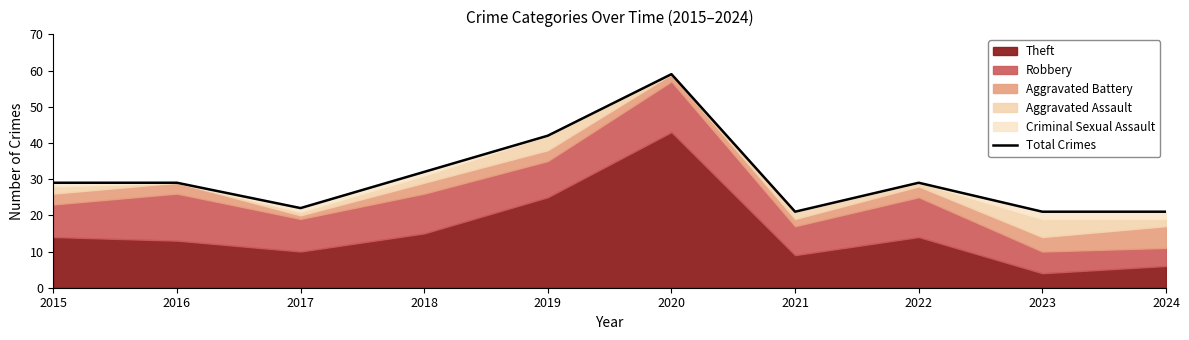

At which label is the value closest to 40?

2019